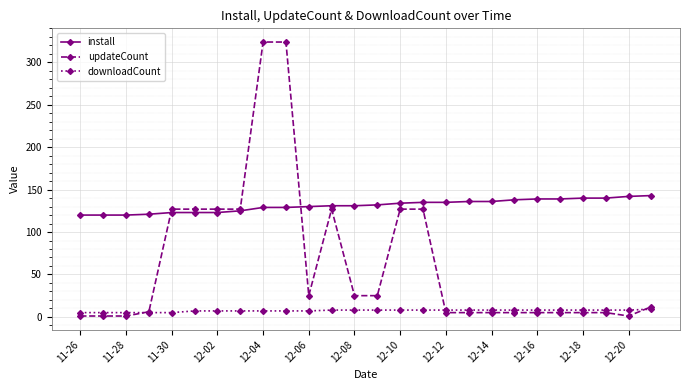

What is the lowest value of the install series?

120